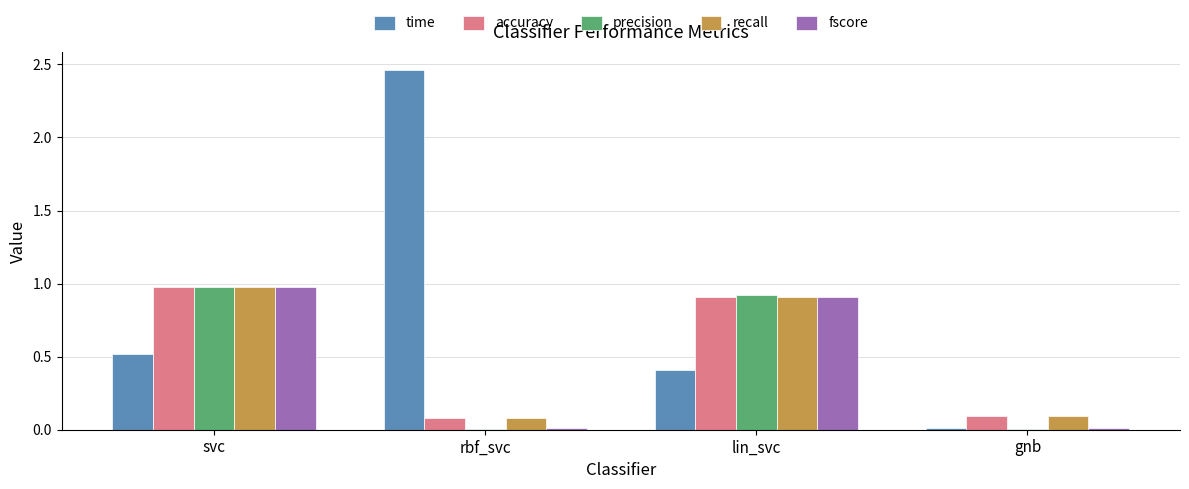

The value of accuracy at gnb is 0.0. True or false?

False